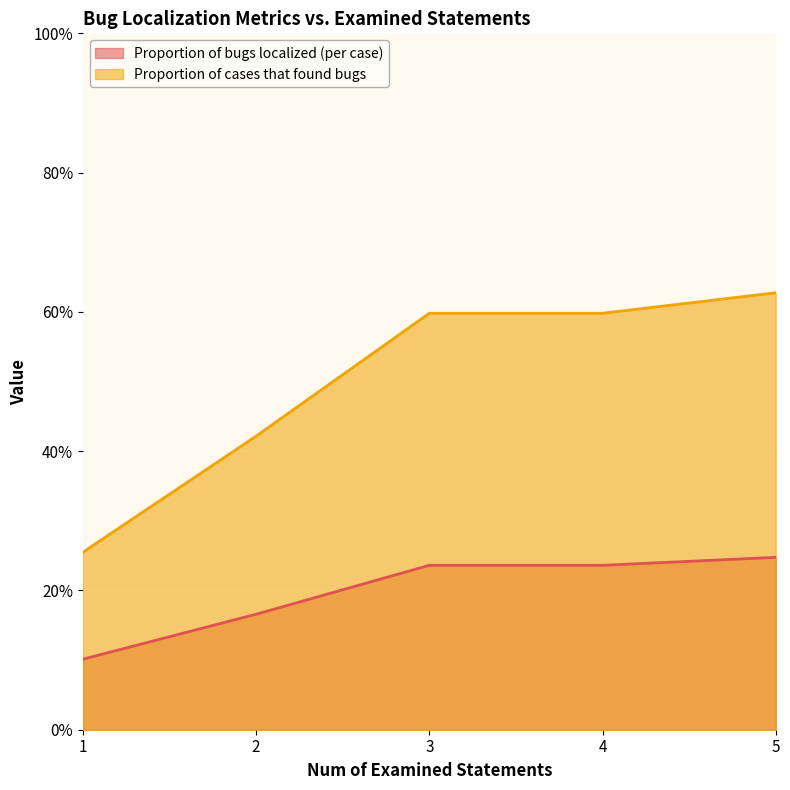

Which series has the largest total across all categories?

Proportion of cases that found bugs